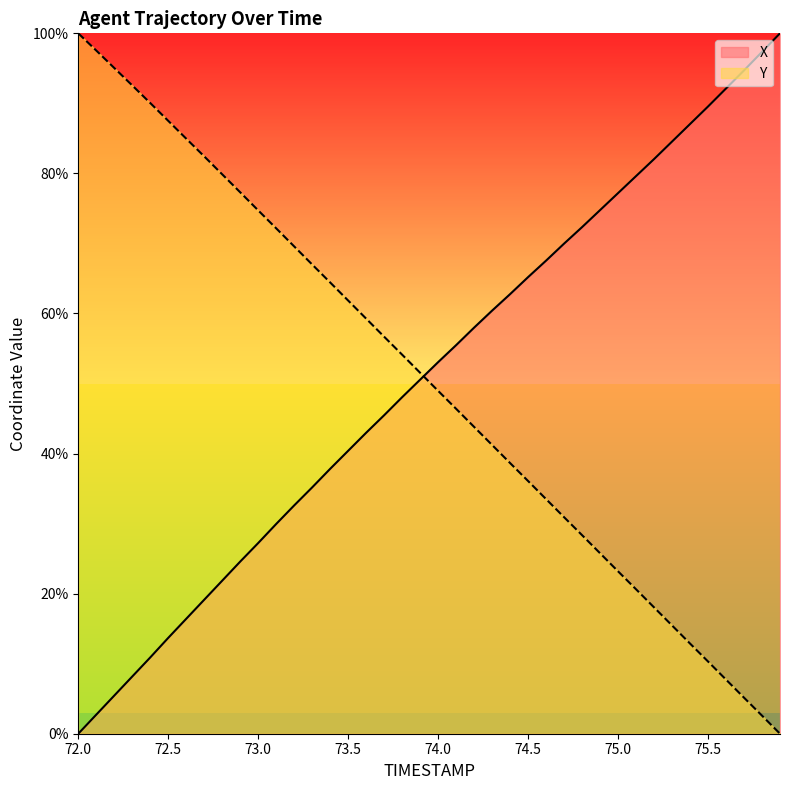

What value does the Y series have at 72.7?

82.4